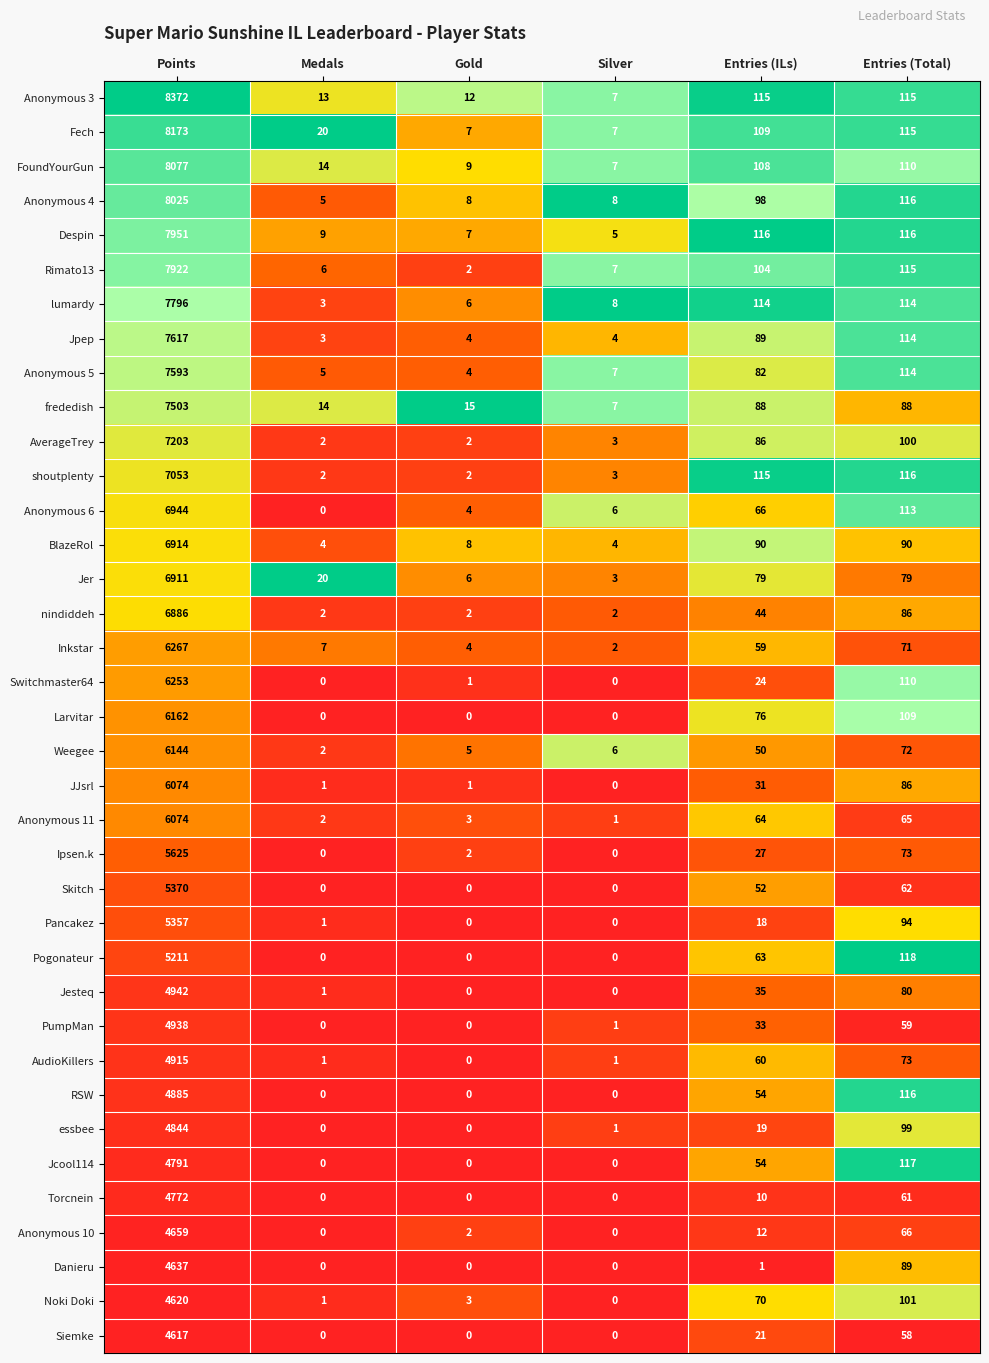

Which series has the largest range (max minus min)?

Anonymous 3